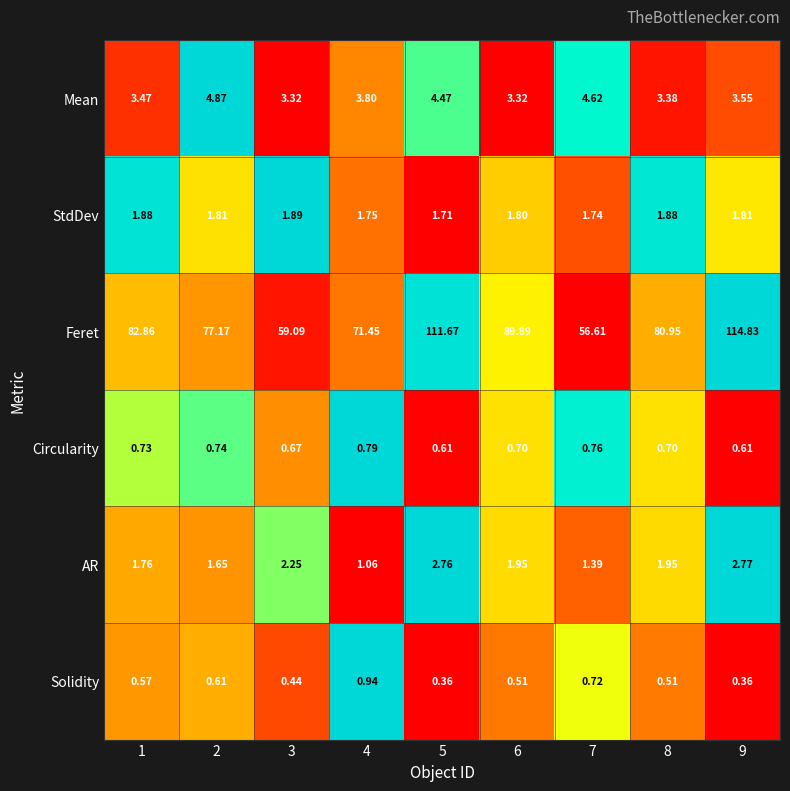

What is the total value across all series at 3?

67.7